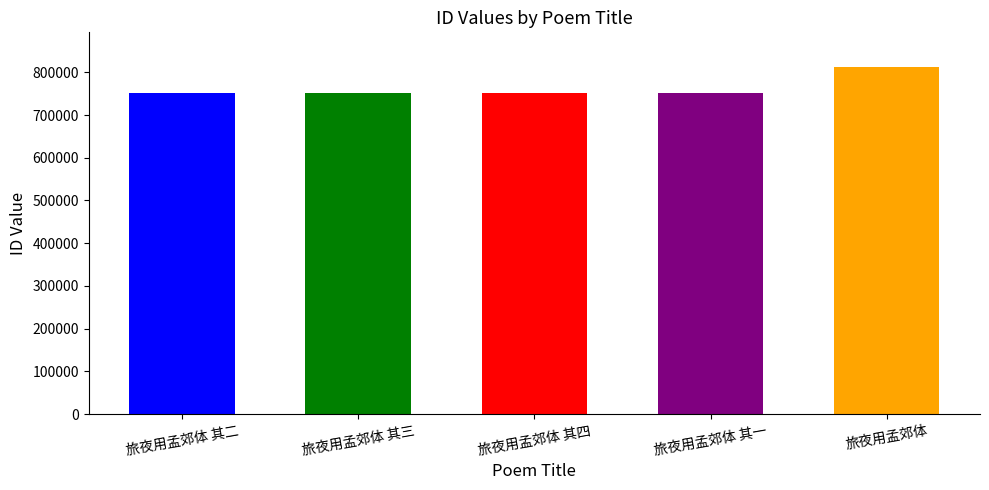

What is the value of the 3rd bar from the left?

750432